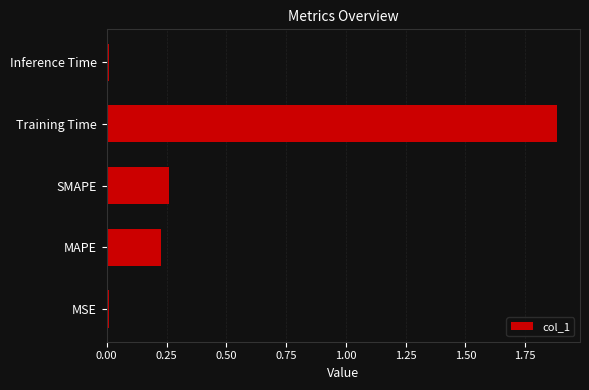

How many bars are there in total?

5